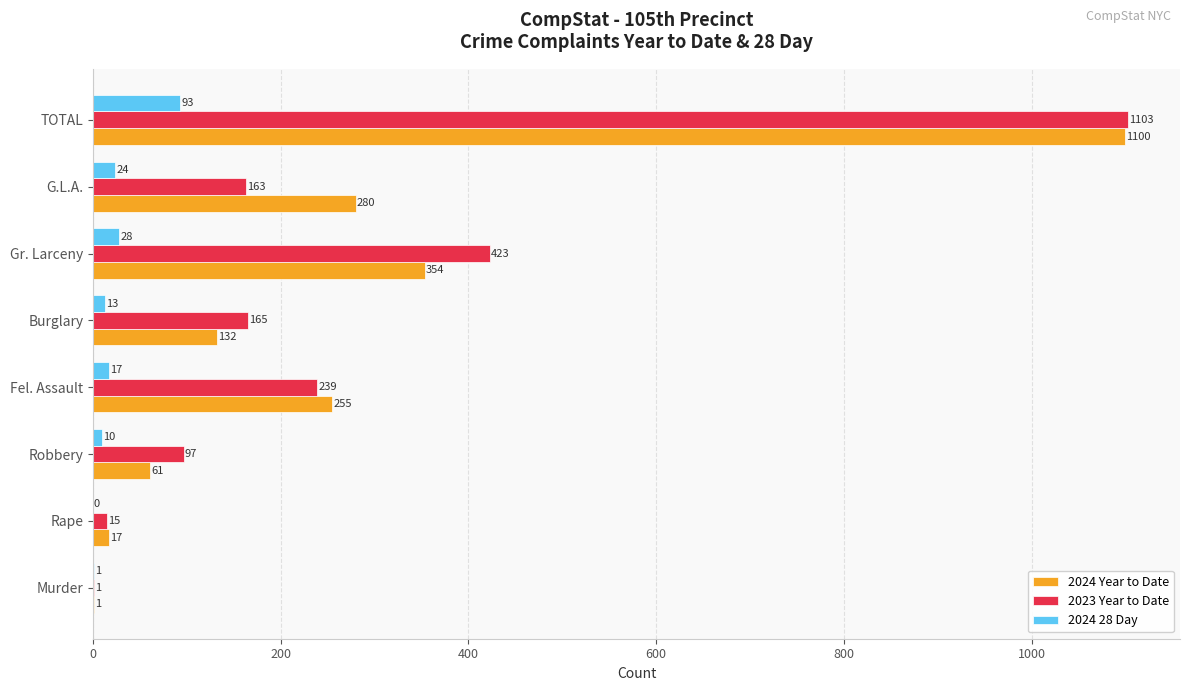

What is the total value across all series at Burglary?

310